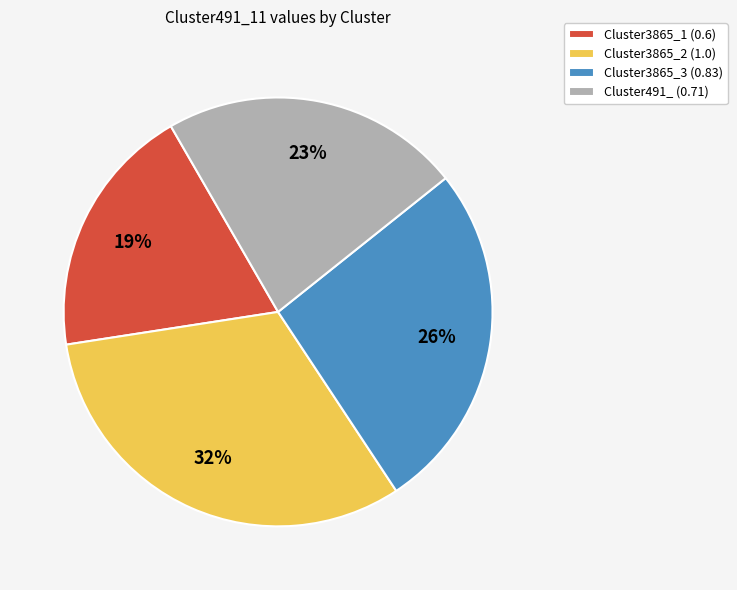

How many segments does this pie chart have?

4